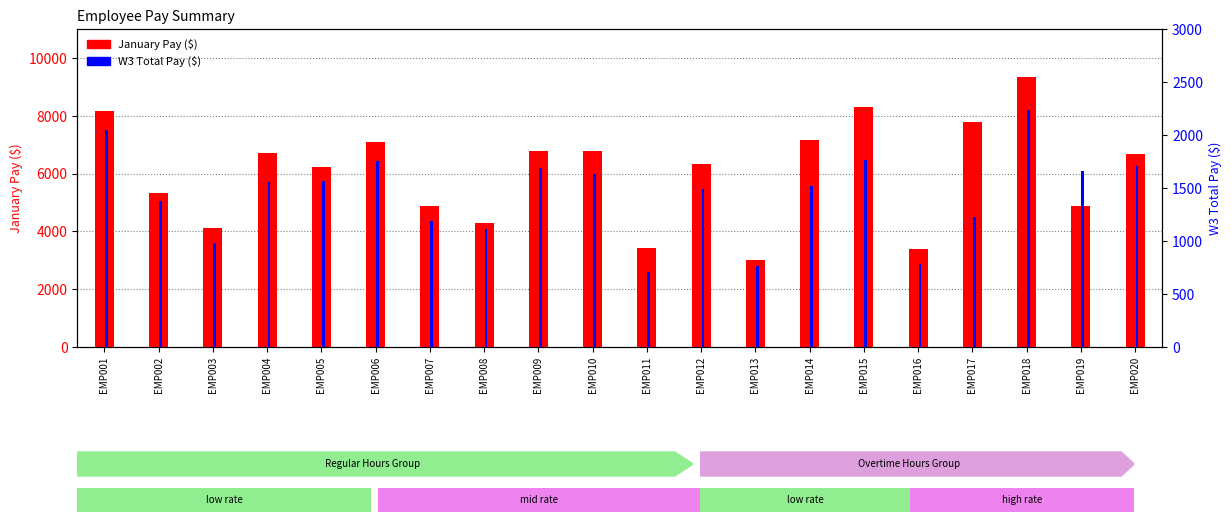

Between EMP002 and EMP018, which is larger?

EMP018